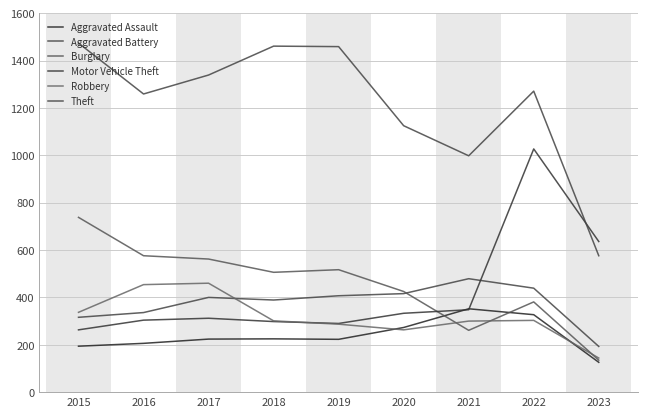

What is the sum of the Aggravated Battery values at 2019 and 2020?

823